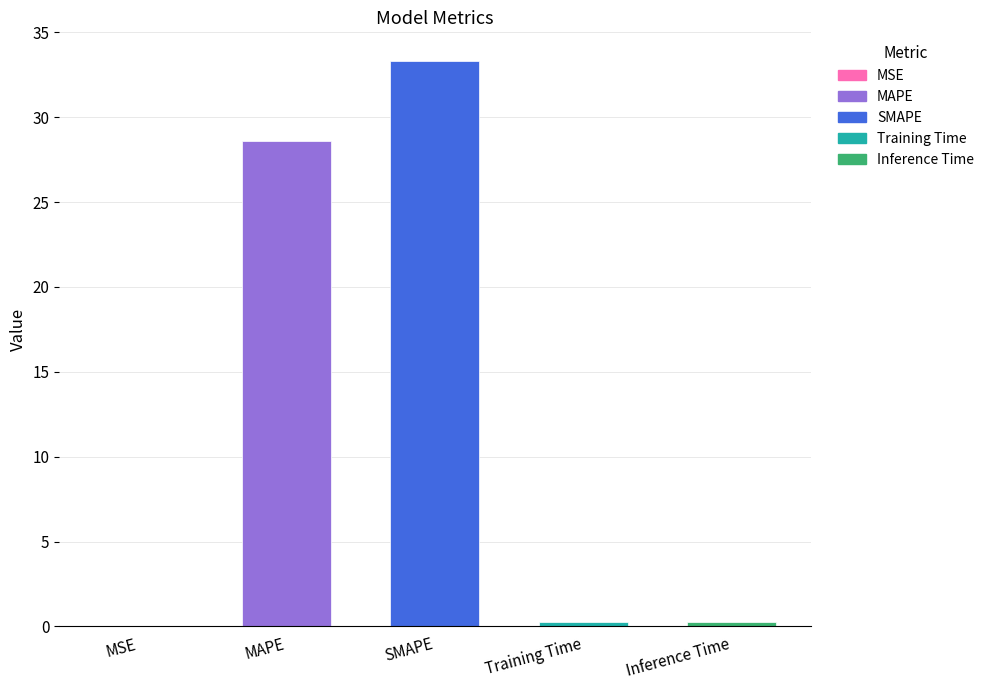

What is the greatest value displayed?

33.3